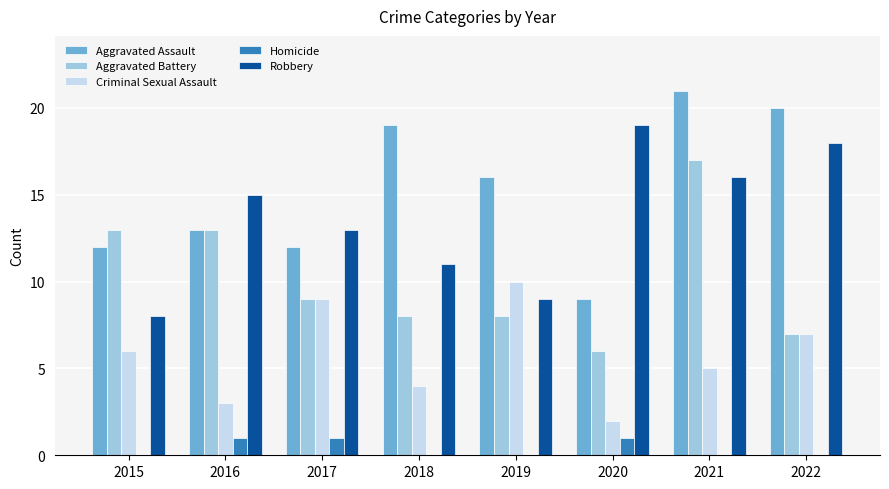

What is the maximum value shown in the chart?

21